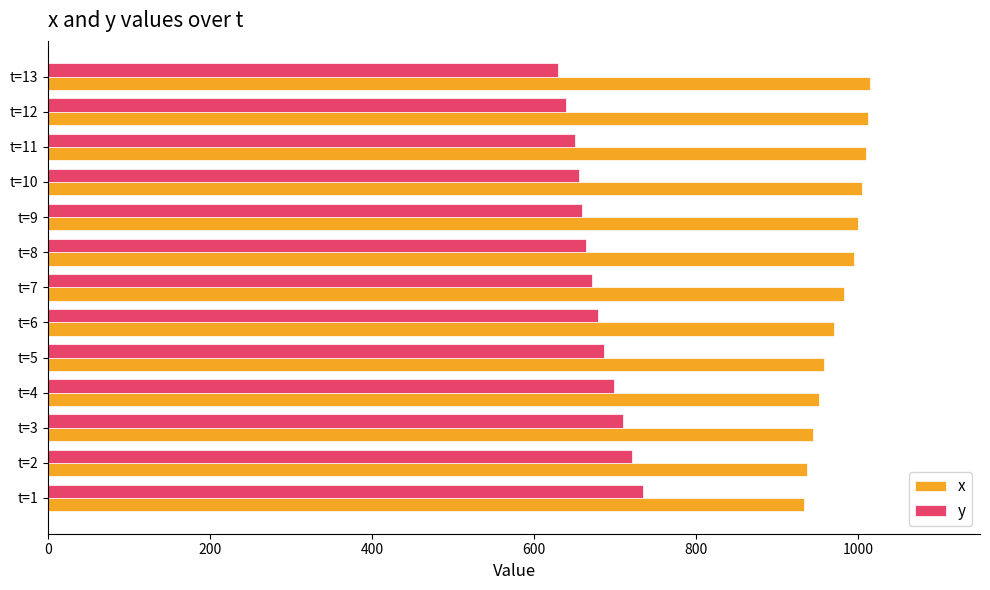

The value of x at t=4 is 516.8. True or false?

False